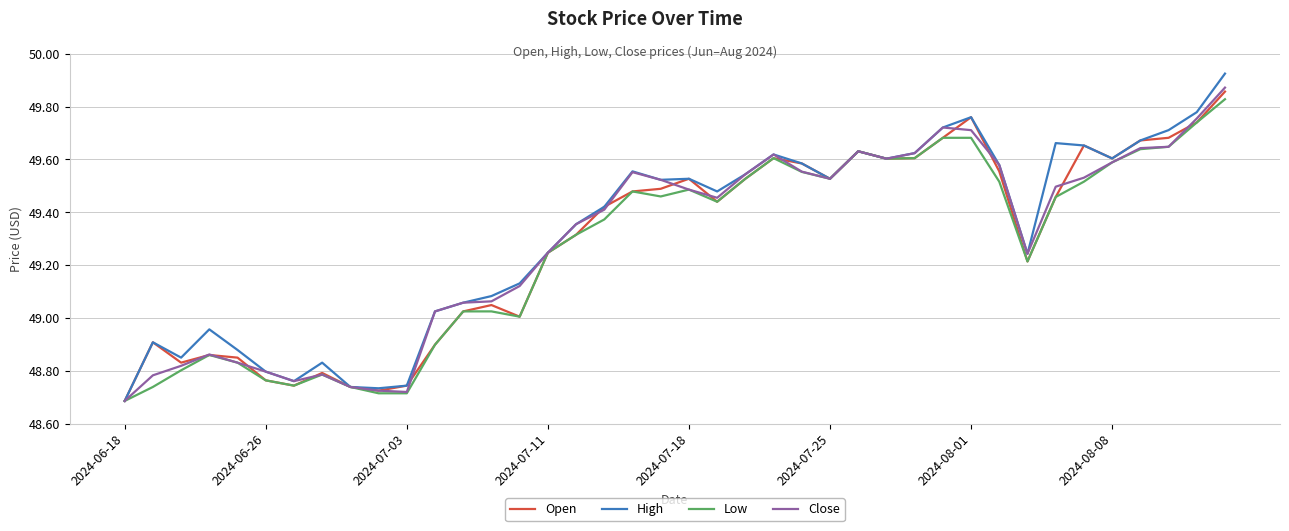

How many lines are shown in the chart?

4